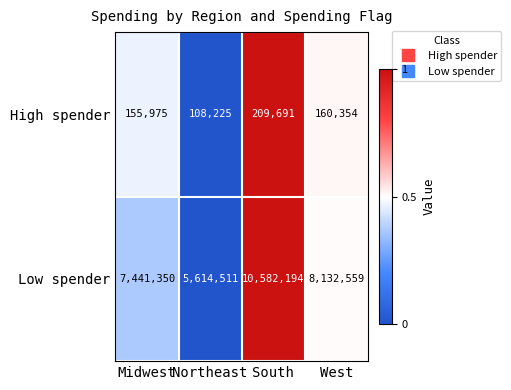

What is the sum of the High spender values at Midwest and West?

316329